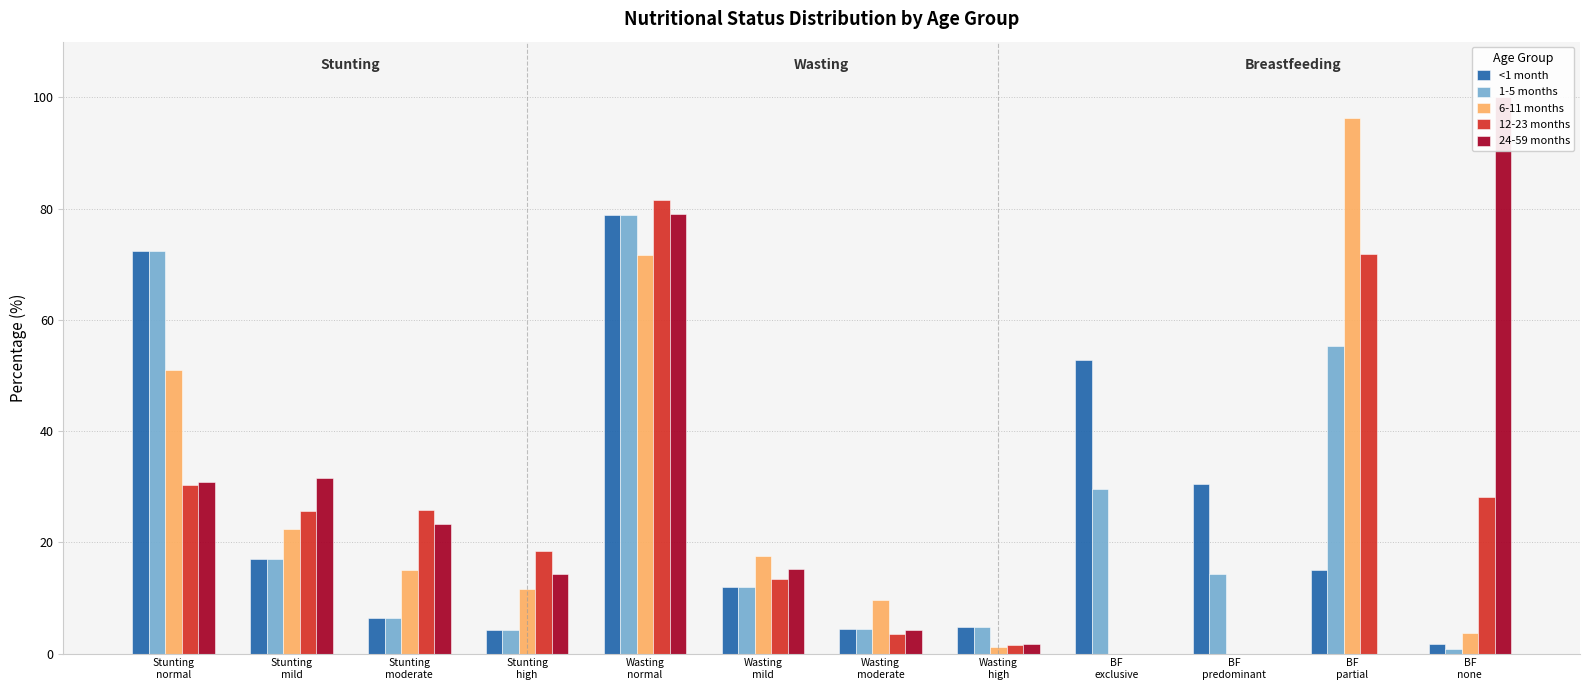

What is the difference between the 12-23 months values at Wasting
mild and BF
exclusive?

13.3